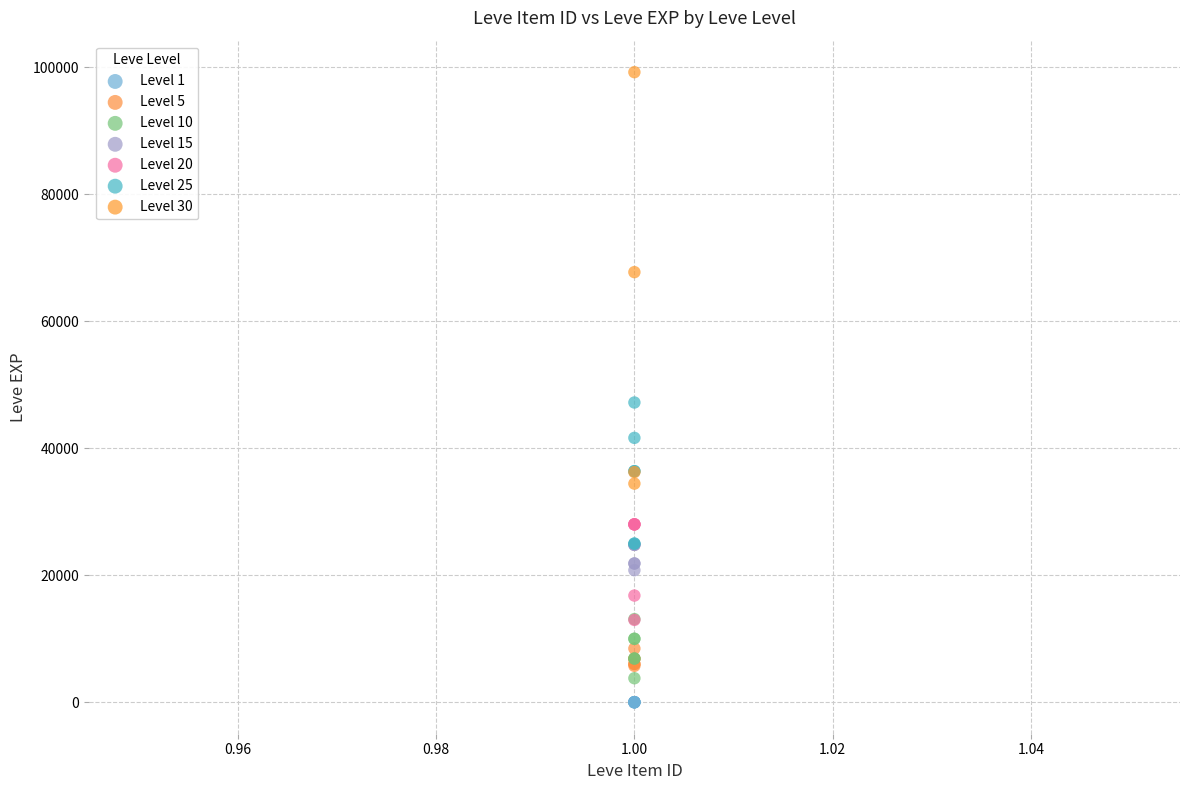

Which series contains the highest Y value?

Level 30